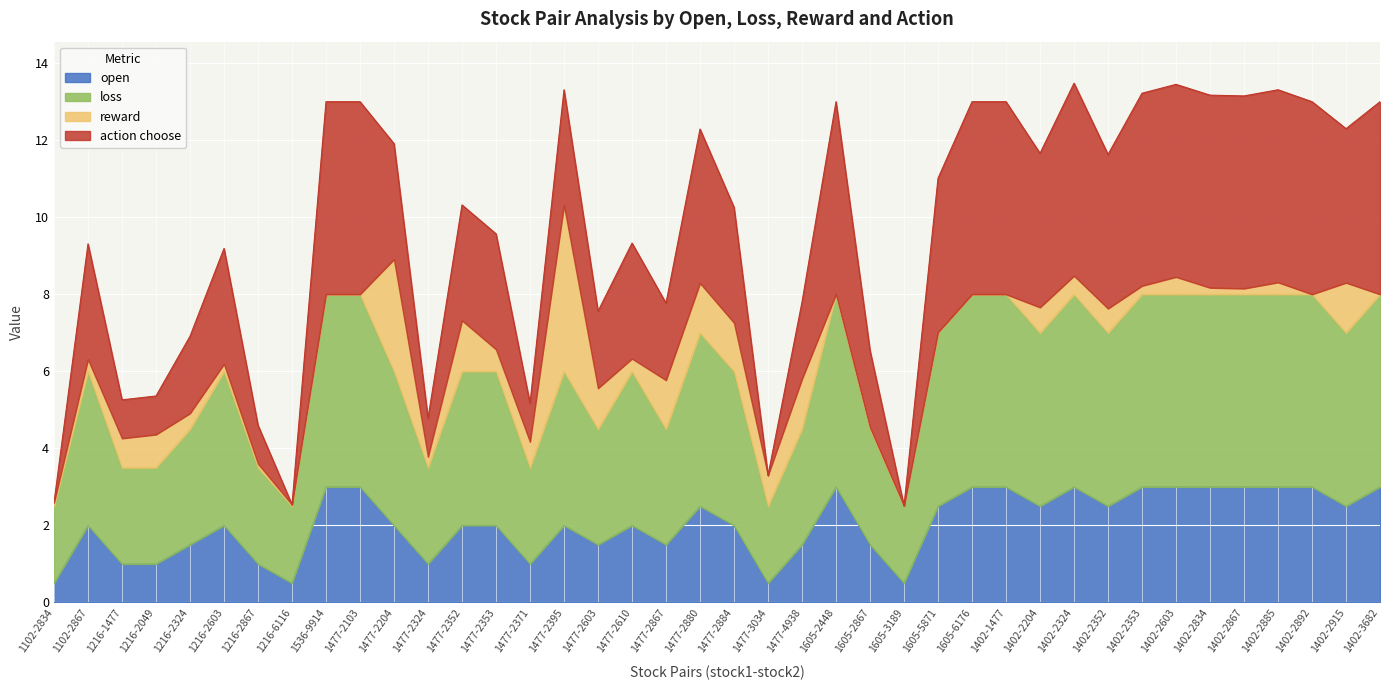

What is the total value across all series at 1216-2324?

6.9